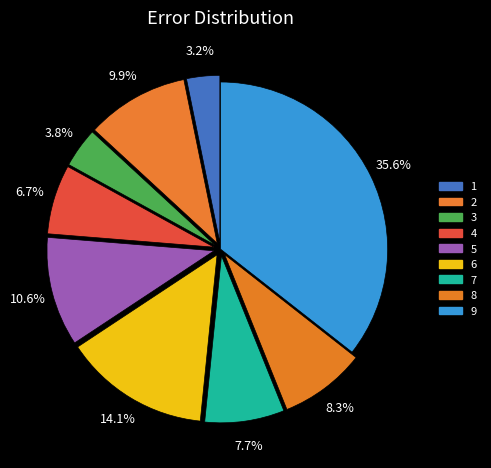

Is it true that 7 is 8% of the pie?

True